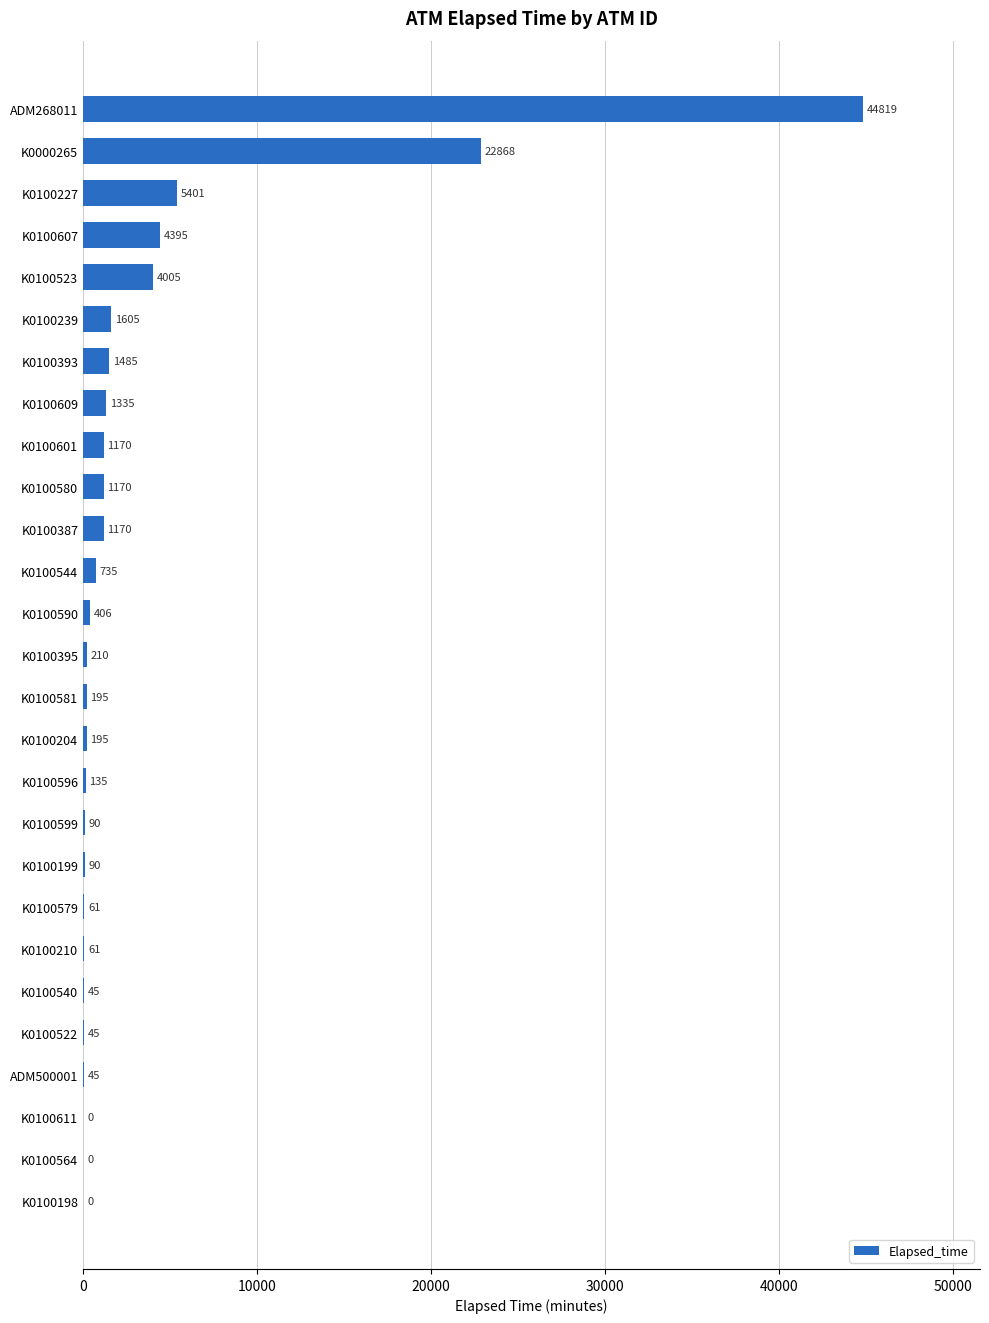

How many values are above zero?

24